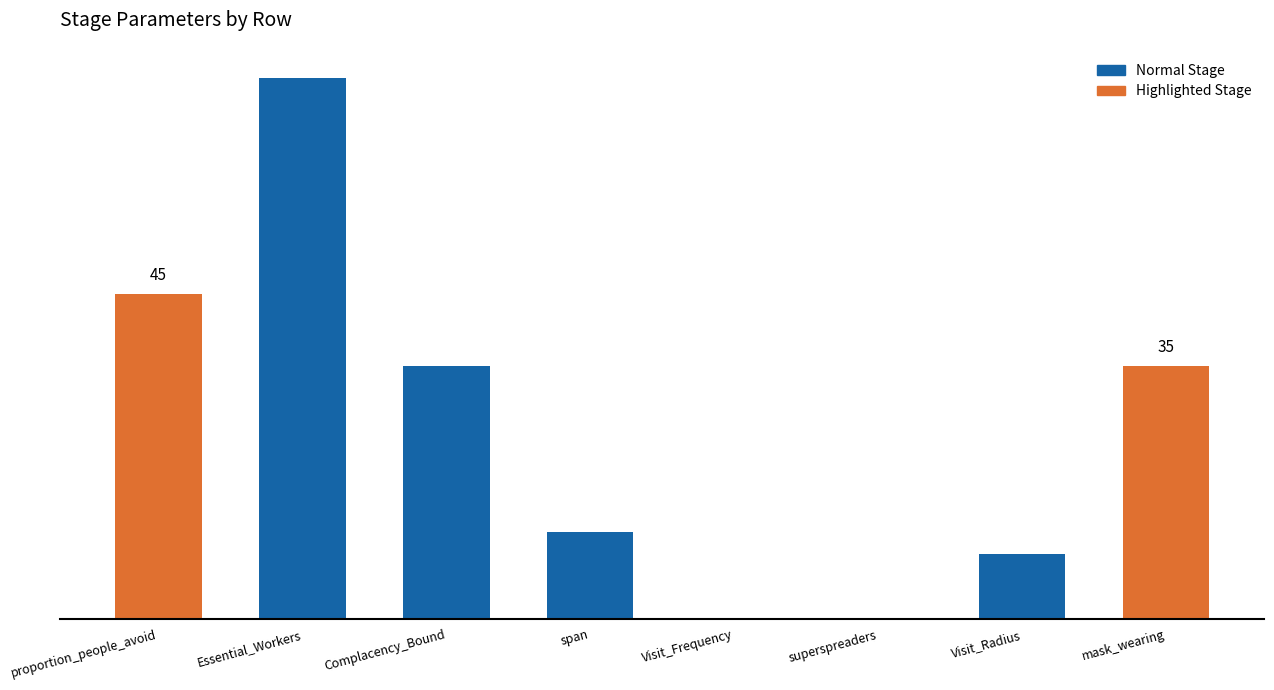

List the labels in order of value, largest first.

Essential_Workers, proportion_people_avoid, Complacency_Bound, mask_wearing, span, Visit_Radius, Visit_Frequency, superspreaders